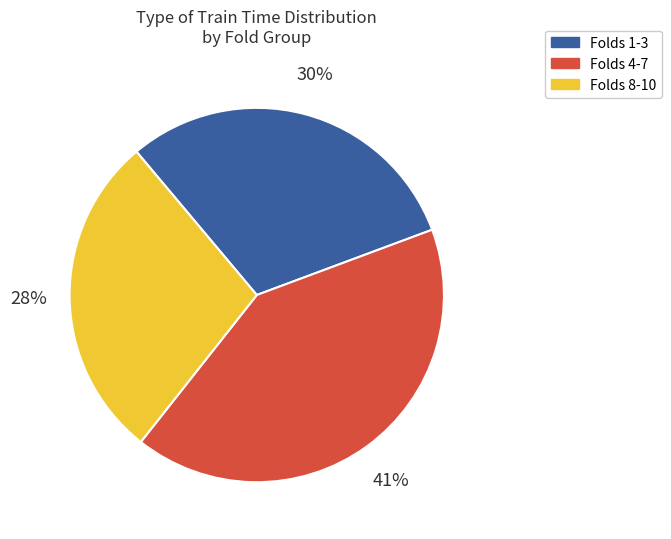

Combined, do Folds 1-3 and Folds 4-7 account for over 50%?

Yes